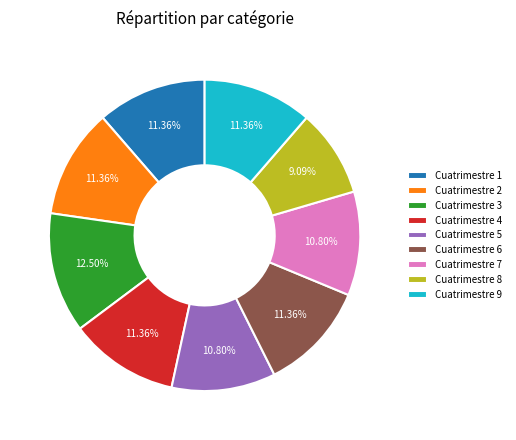

Does any single category account for the majority?

No